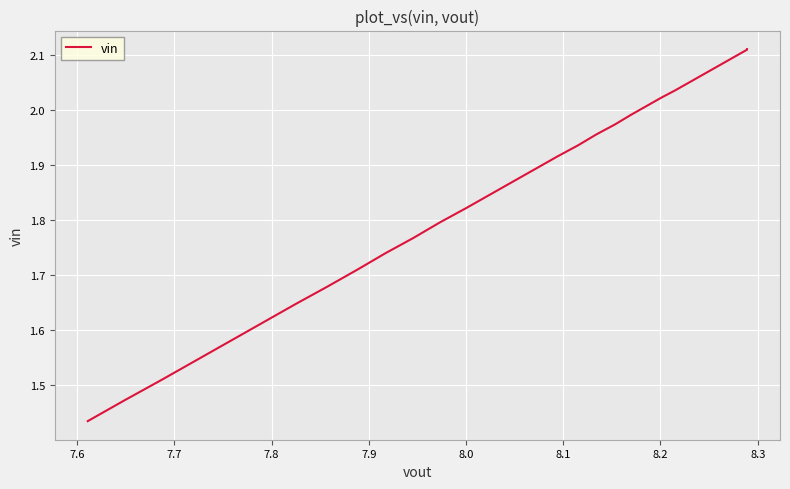

What is the difference between the second highest and minimum values?

0.7